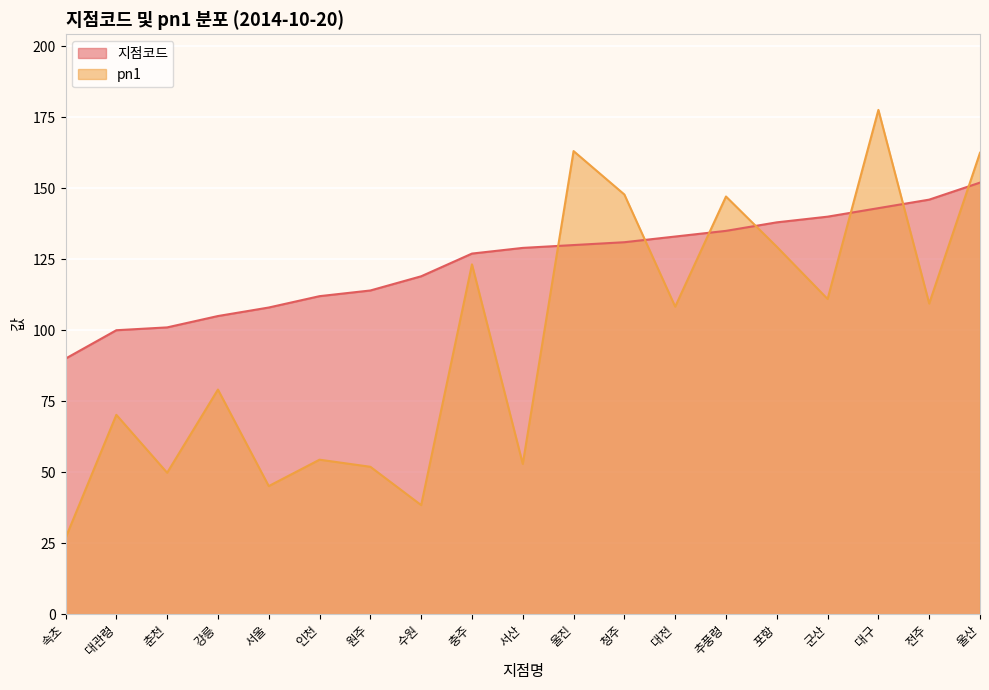

At which label does pn1 reach its minimum?

속초